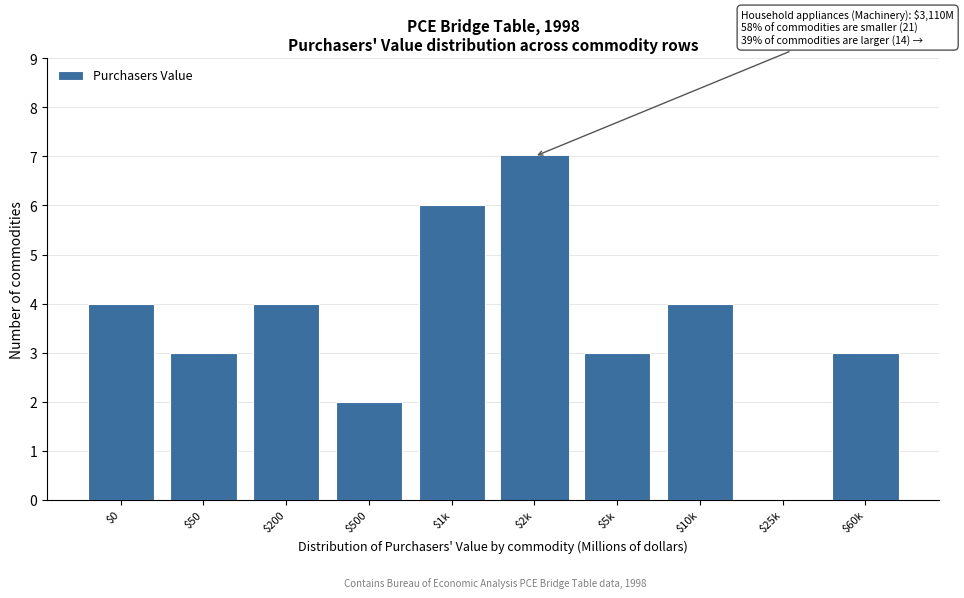

Which label corresponds to the largest value in the chart?

$2k